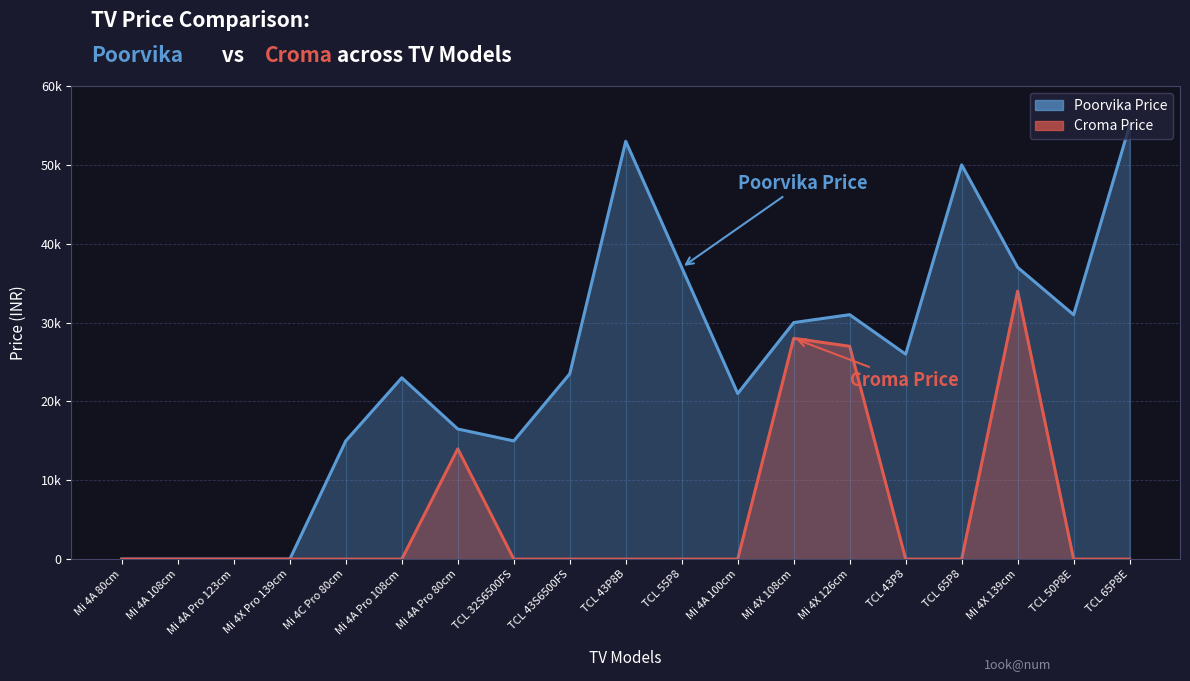

What is the total value across all series at Mi 4X 108cm?

57998